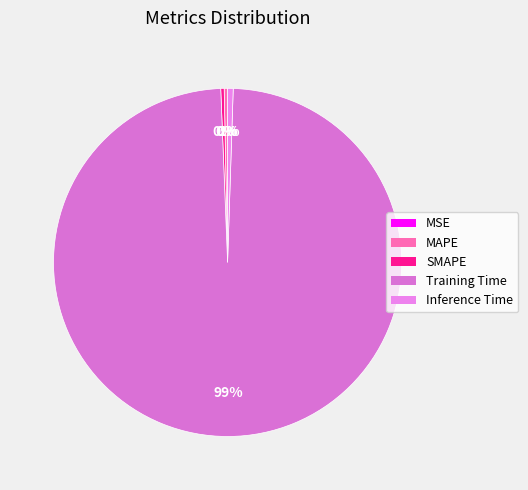

Count the number of slices in the pie.

5